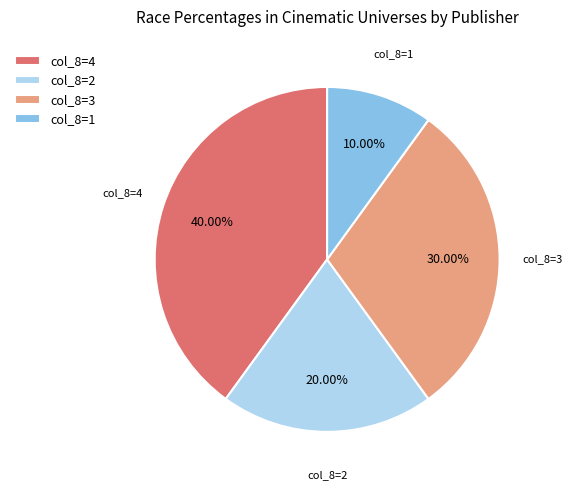

Count the number of slices in the pie.

4